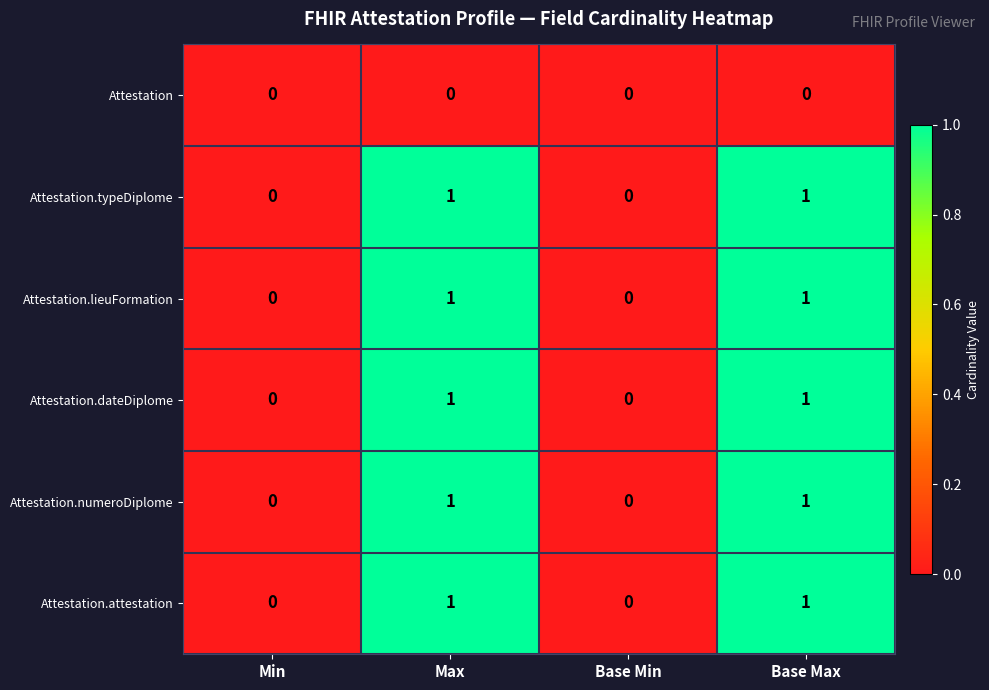

Is it true that Attestation.numeroDiplome equals -1 at Min?

False